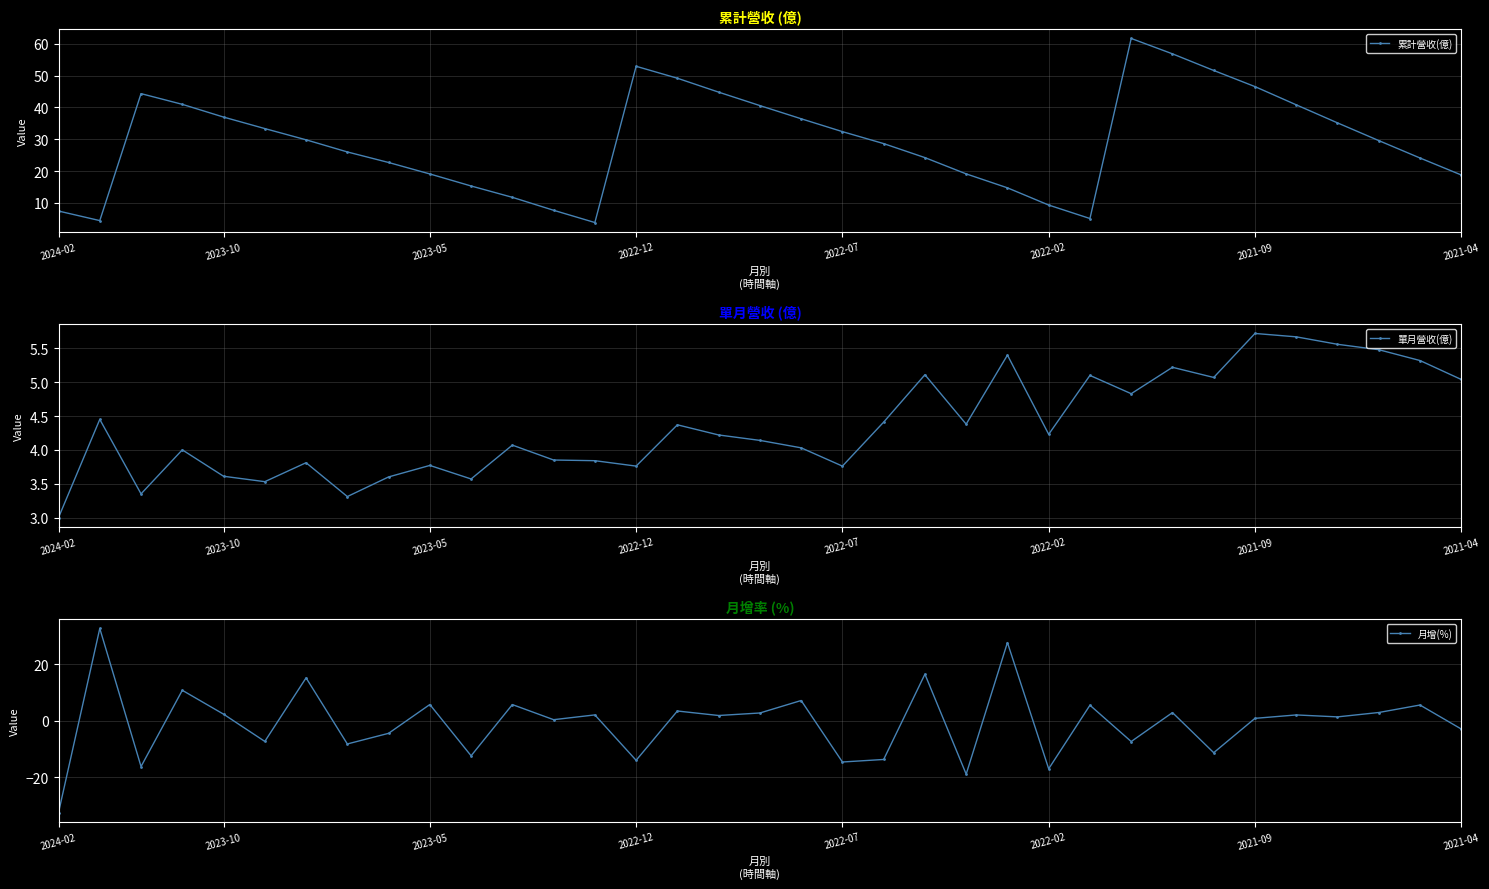

Reading right to left, transcribe all the data shown in this chart.

累計營收(億): 18.8	24.1	29.6	35.1	40.8	46.5	51.6	56.8	61.6	5.1	9.3	14.7	19.1	24.2	28.6	32.4	36.4	40.6	44.8	49.2	52.9	3.8	7.7	11.8	15.3	19.1	22.7	26.0	29.8	33.4	37.0	41.0	44.3	4.5	7.5
單月營收(億): 5.0	5.3	5.5	5.6	5.7	5.7	5.1	5.2	4.8	5.1	4.2	5.4	4.4	5.1	4.4	3.8	4.0	4.1	4.2	4.4	3.8	3.8	3.9	4.1	3.6	3.8	3.6	3.3	3.8	3.5	3.6	4.0	3.4	4.5	3.0
月增(%): -2.9	5.6	2.9	1.4	2.1	0.9	-11.3	2.9	-7.3	5.5	-17.0	27.7	-18.9	16.5	-13.7	-14.6	7.2	2.8	1.9	3.5	-14.0	2.1	0.4	5.7	-12.4	5.8	-4.4	-8.2	15.2	-7.3	2.3	10.8	-16.2	32.7	-32.5